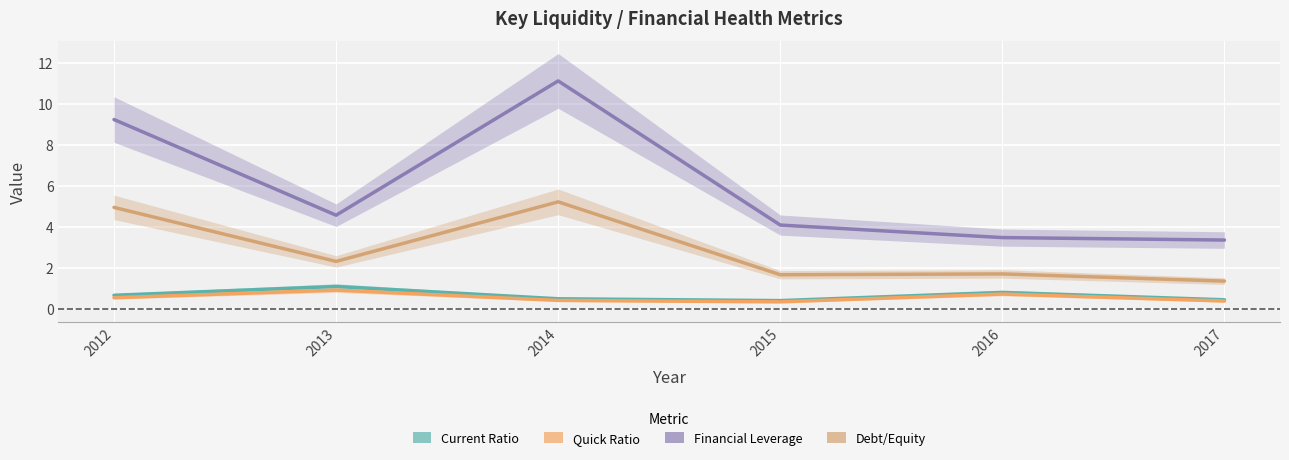

How many Current Ratio values are between 0 and 1?

5